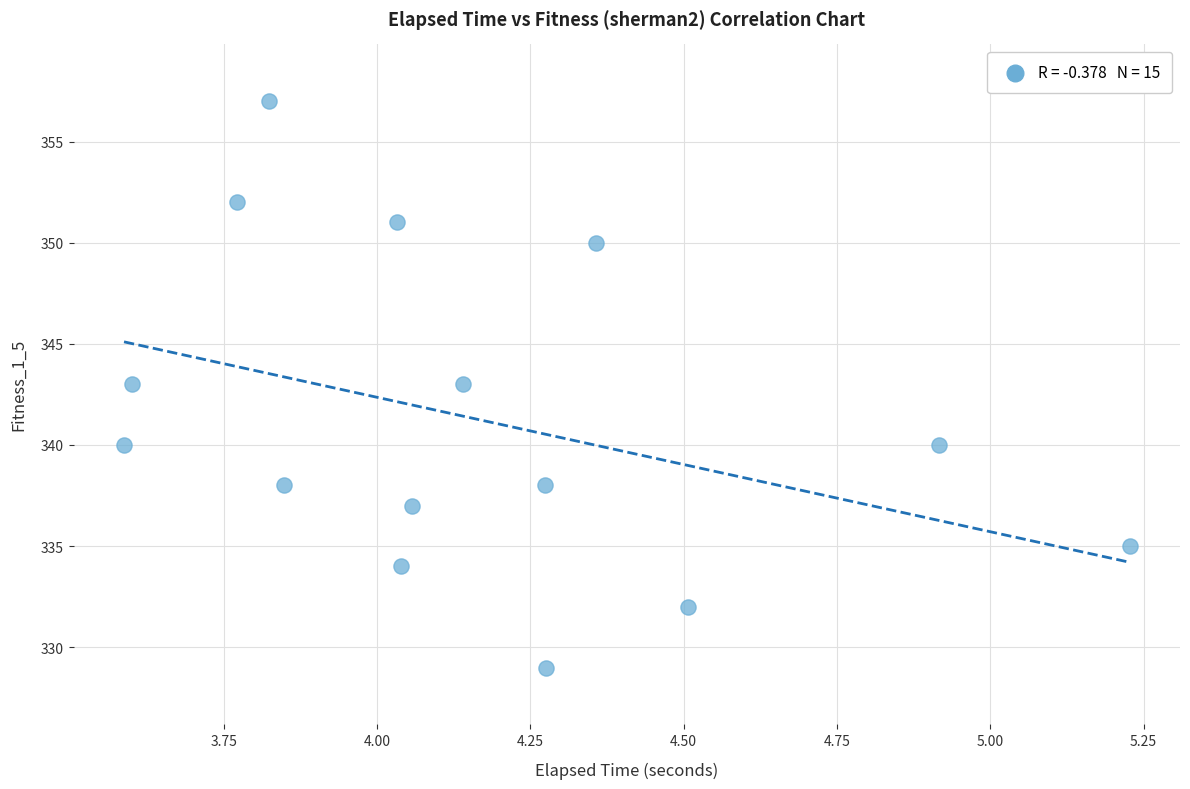

What is the range of Y values (max minus min)?

28